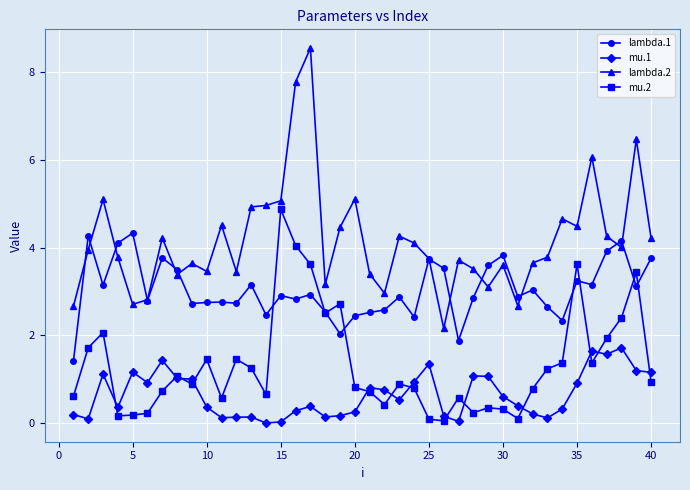

True or false: mu.1 and lambda.2 cross at least once.

False